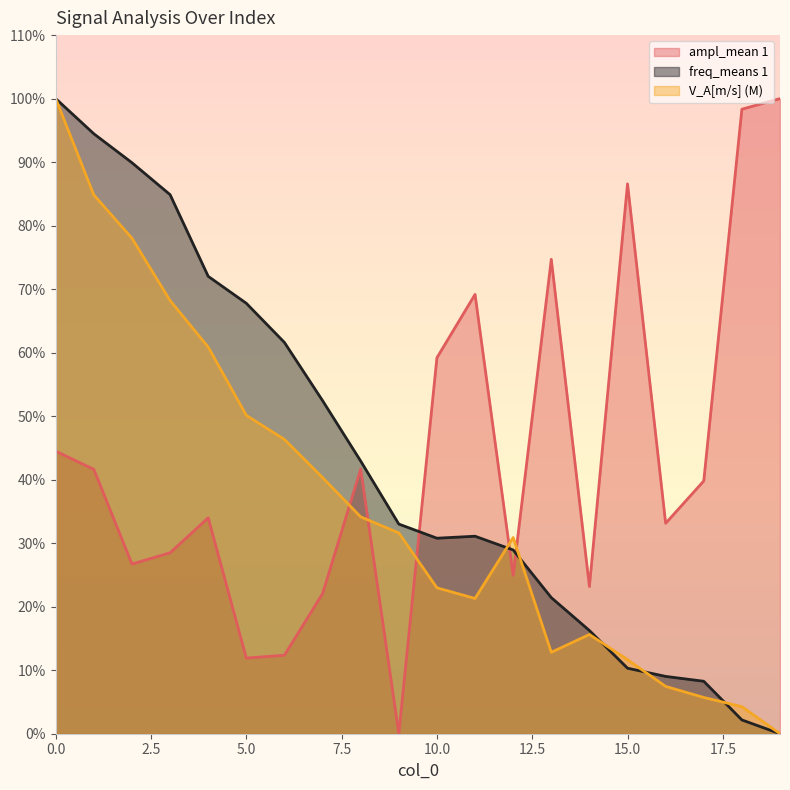

Which label corresponds to the smallest value in the chart?

9